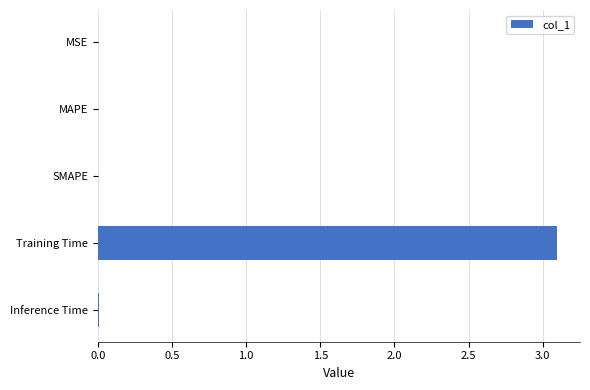

Count the number of categories in the chart.

5